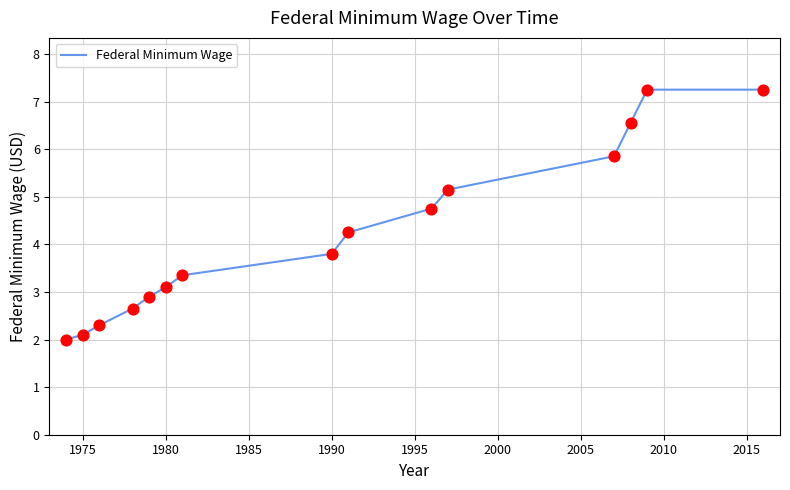

What is the smallest value displayed?

2.0